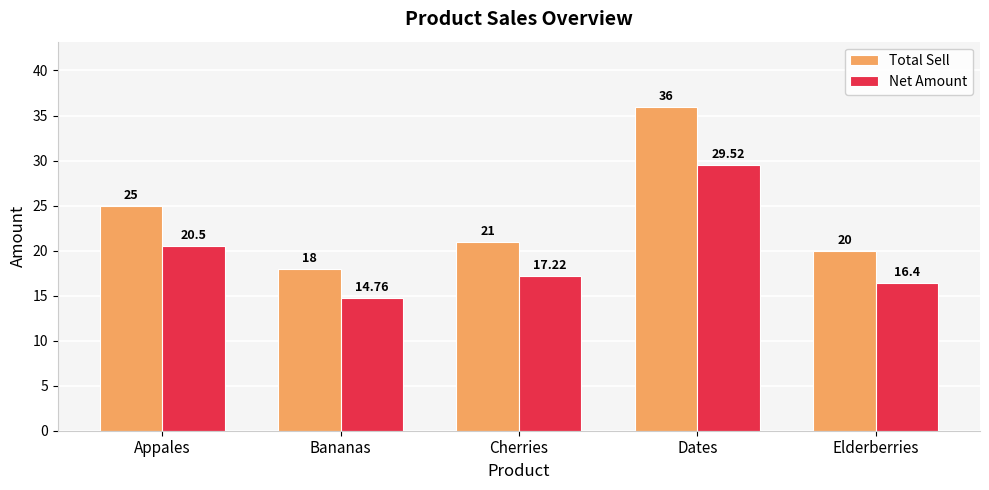

What is the difference between the highest and lowest values at Cherries?

3.8